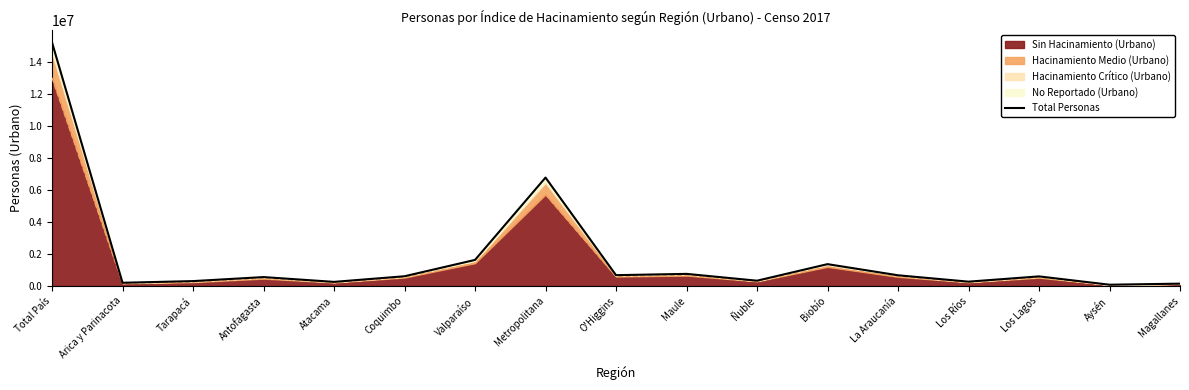

What is the label of the 3rd point from the left?

Tarapacá